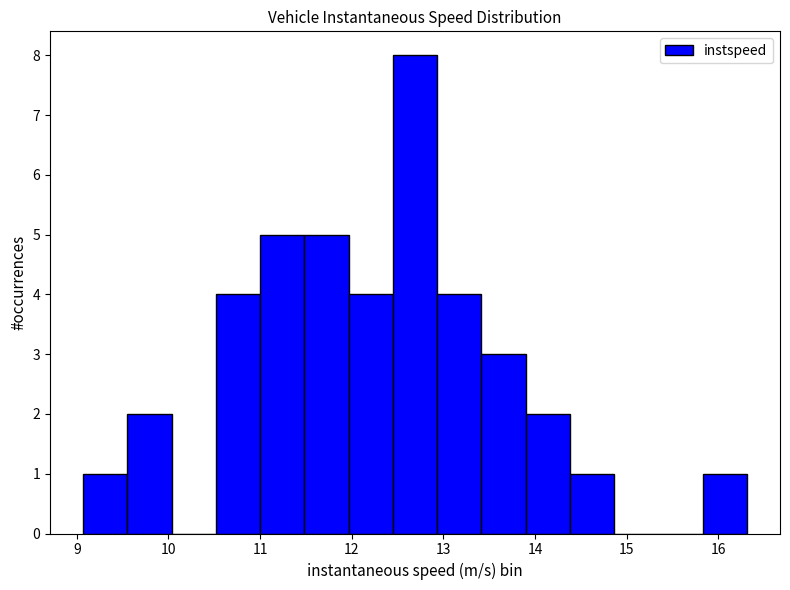

Reading left to right, list every bar in this chart as the range it spans on the x-axis followed by its height. Neither the bar edges nor the heights are printed on the chart, so give them approximately, as read against the axes.

9.1 to 9.6: 1
9.6 to 10.0: 2
10.0 to 10.5: 0
10.5 to 11.0: 4
11.0 to 11.5: 5
11.5 to 12.0: 5
12.0 to 12.4: 4
12.4 to 12.9: 8
12.9 to 13.4: 4
13.4 to 13.9: 3
13.9 to 14.4: 2
14.4 to 14.9: 1
14.9 to 15.3: 0
15.3 to 15.8: 0
15.8 to 16.3: 1